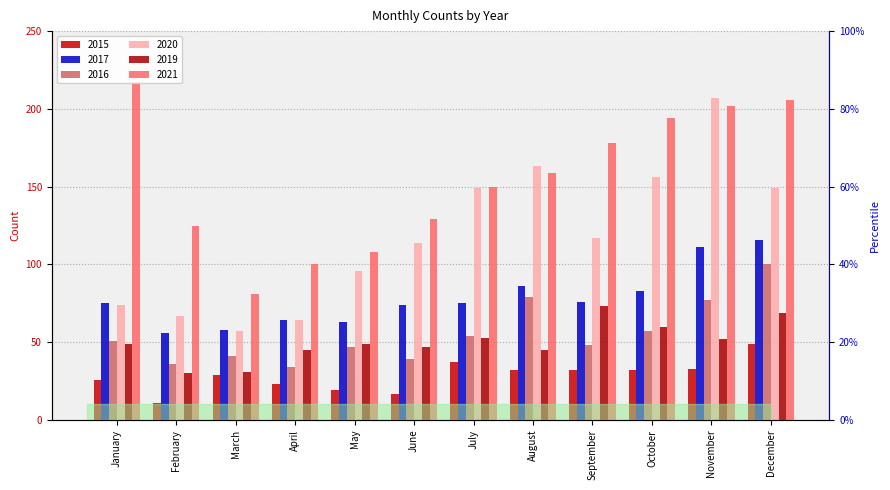

Which series changed the most between June and December?

2021